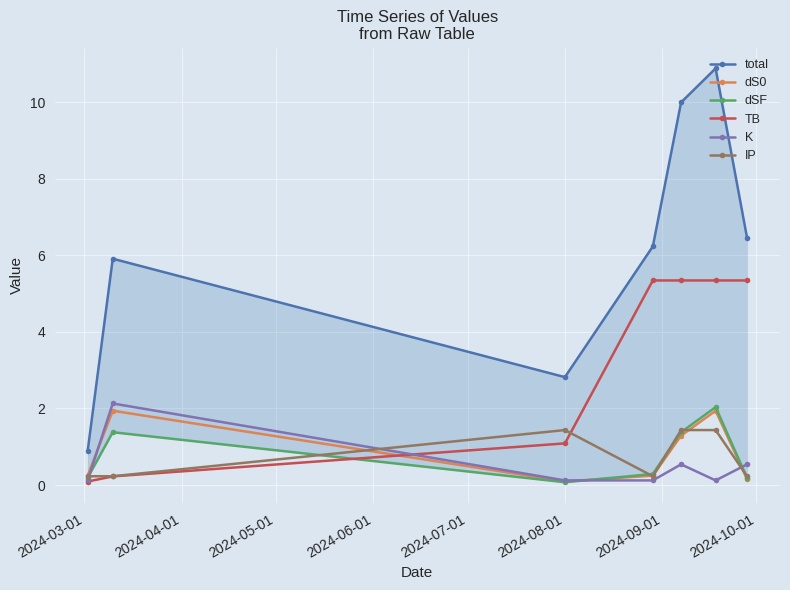

What is the value of the dS0 point at the 5th from the left?

1.3